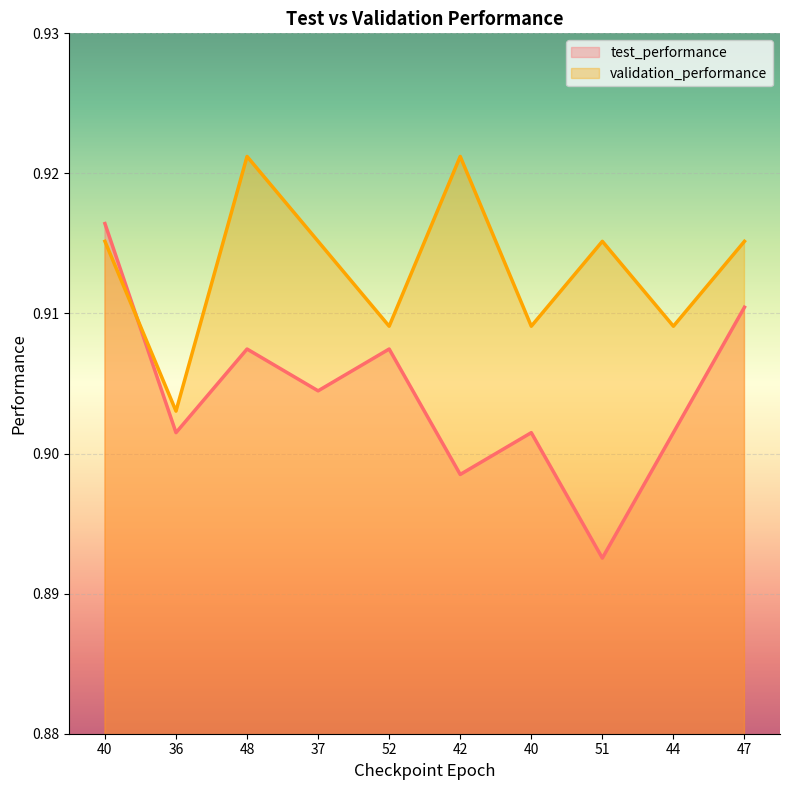

What is the sum of the test_performance values at 47 and 42?

1.8